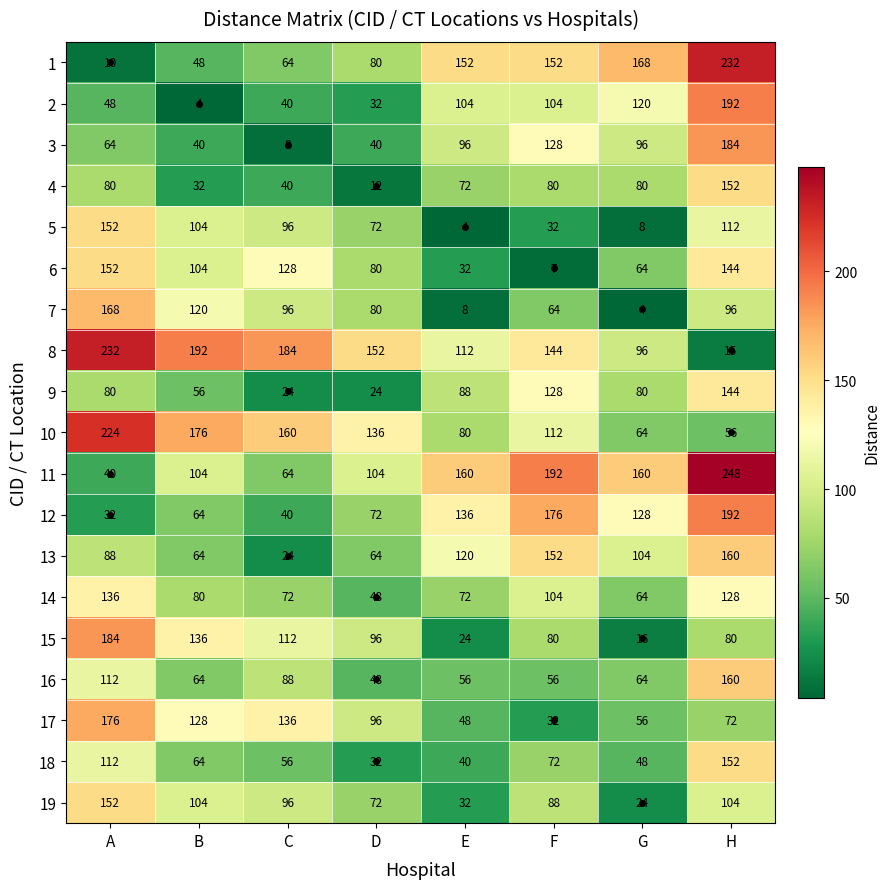

The 2 series shows 36 at F. True or false?

False